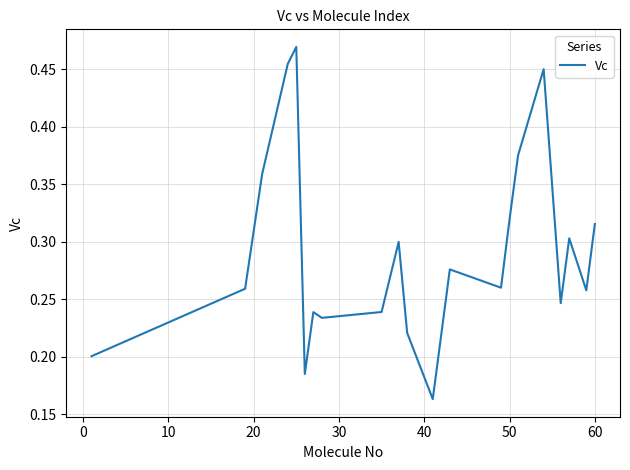

How many lines are shown in the chart?

1